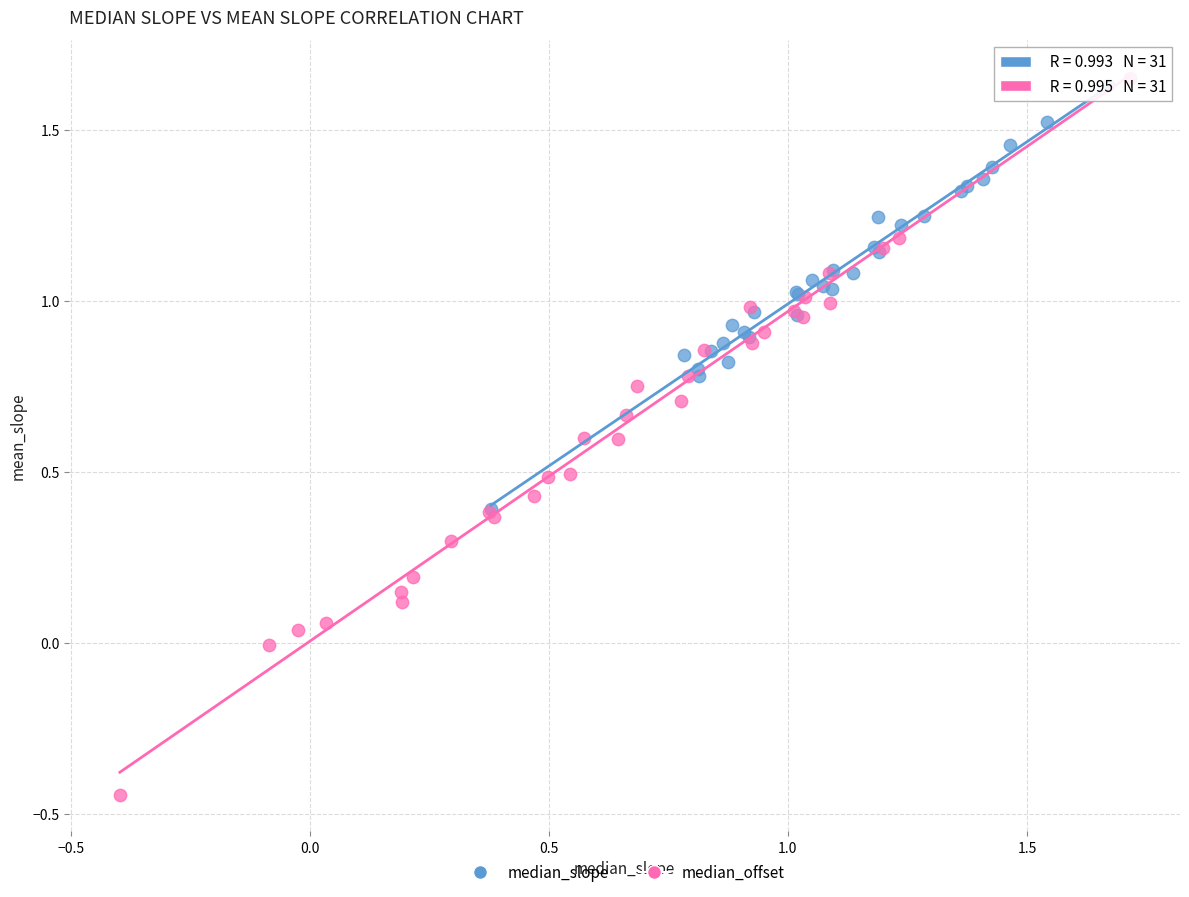

Which series reaches the maximum Y coordinate?

median_offset